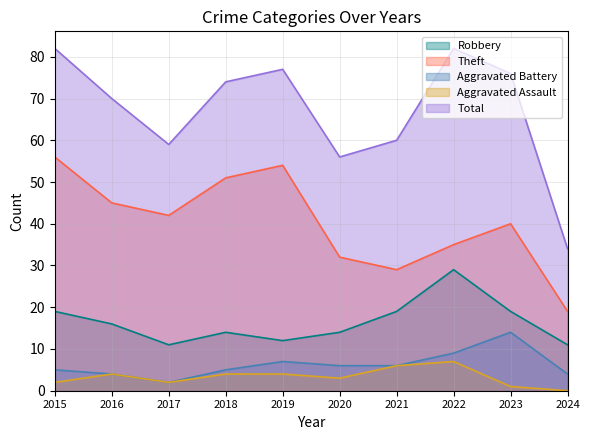

At which label does Aggravated Assault reach its minimum?

2024